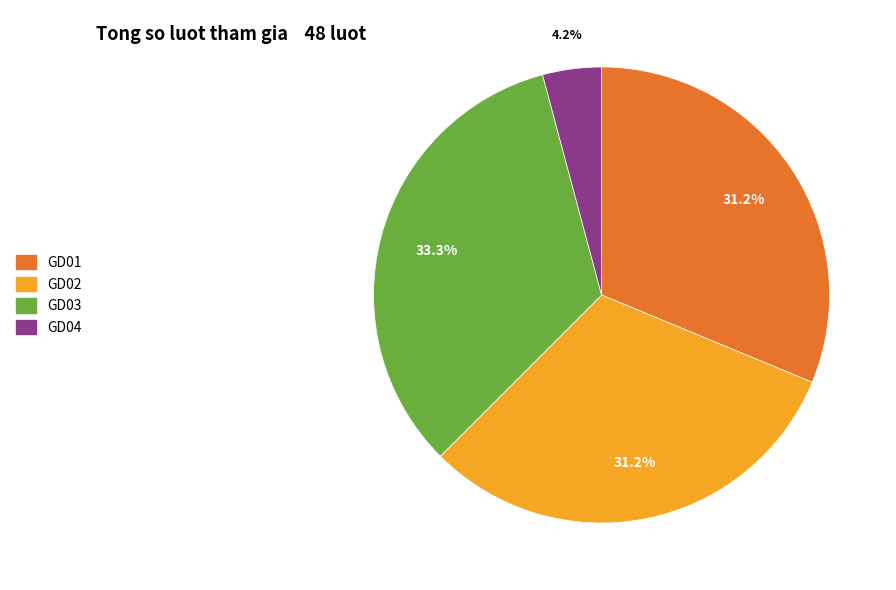

Is the sum of GD01 and GD04 greater than half?

No